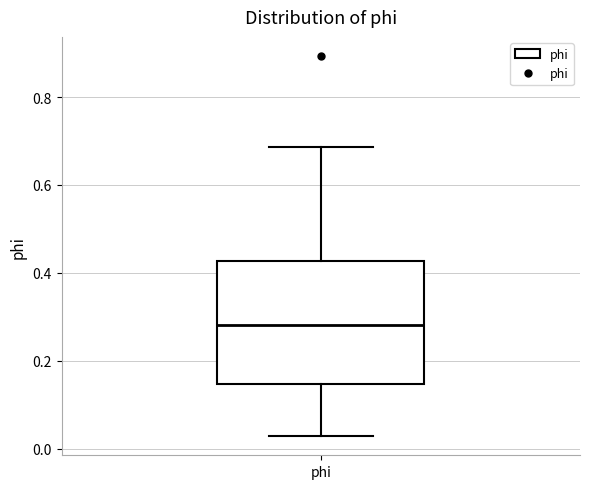

Where does the median line of the box for phi sit on the y-axis? The values are not printed on the chart, so give them approximately, as read against the axis.

0.28